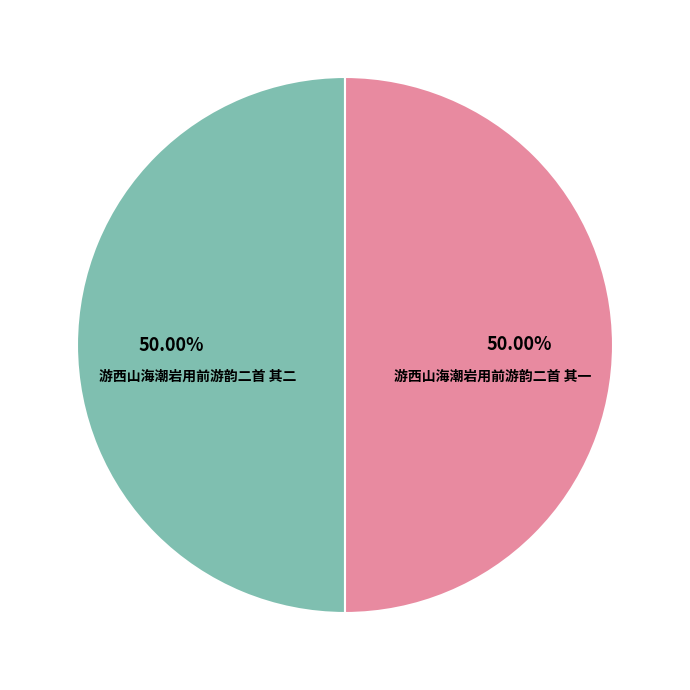

To the nearest percent, what percentage of the pie is 游西山海潮岩用前游韵二首 其二?

50%